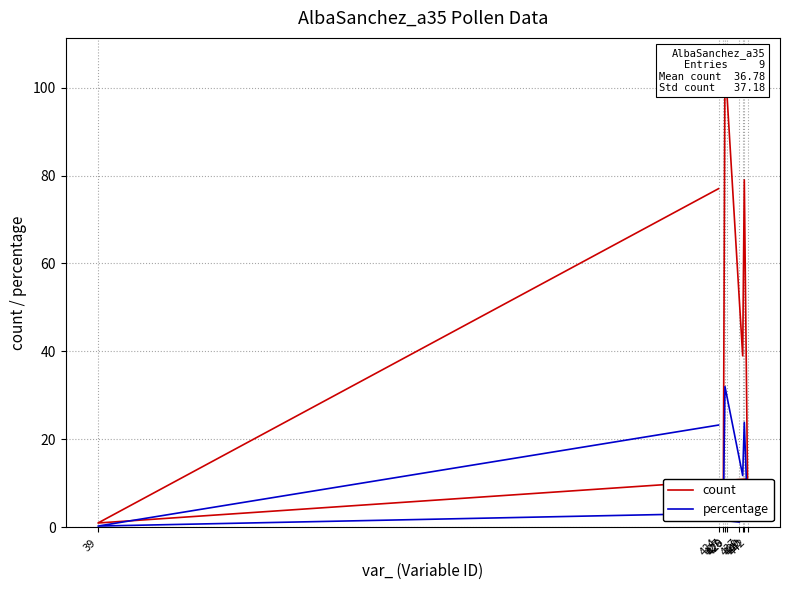

Does the chart display data point markers on the line(s)?

No